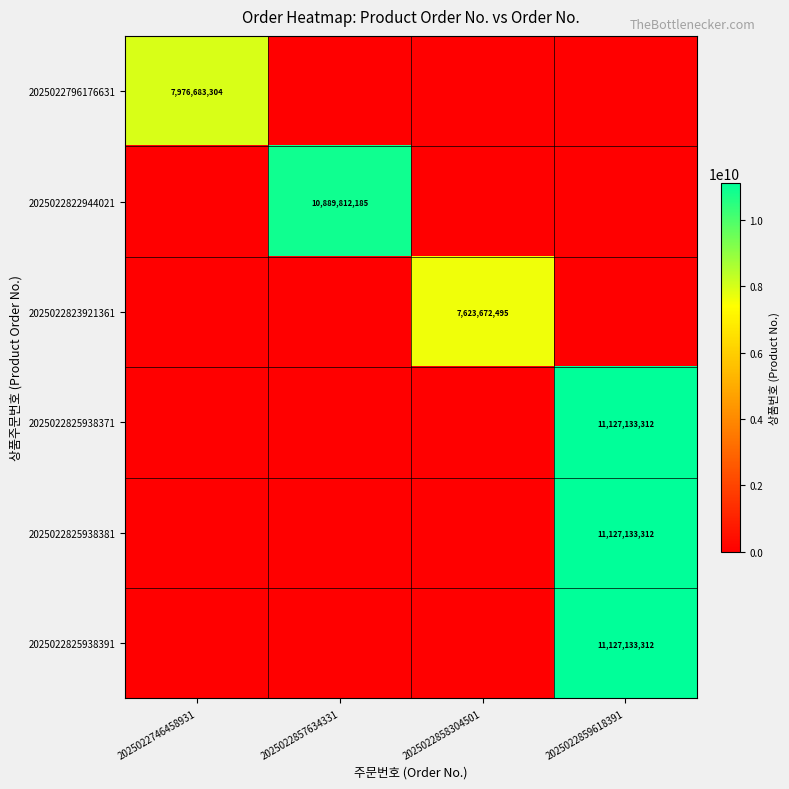

The 2025022825938391 series shows 11127133312 at 2025022859618391. True or false?

True